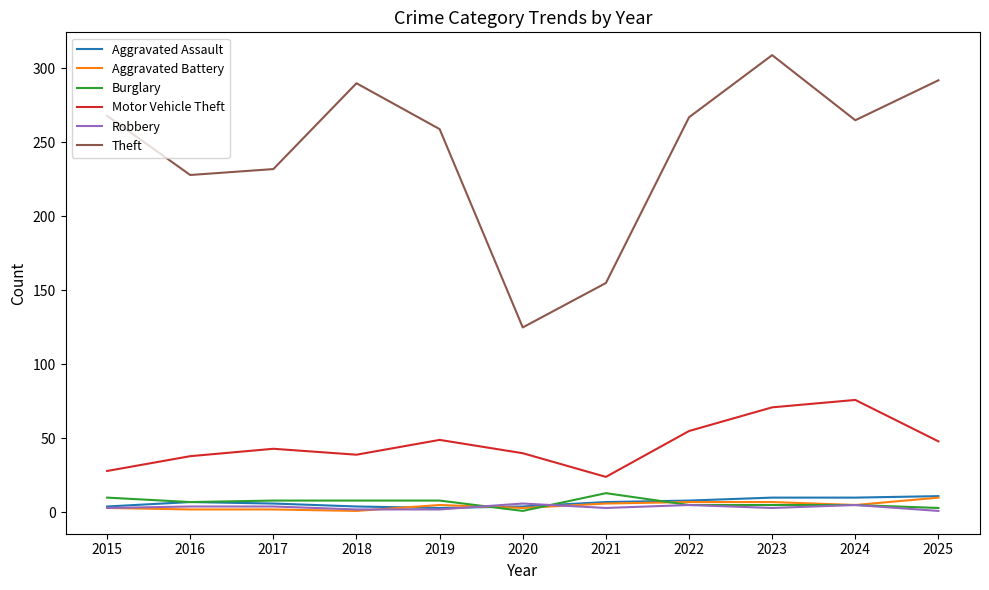

Is it true that Robbery equals 3 at 2023?

True